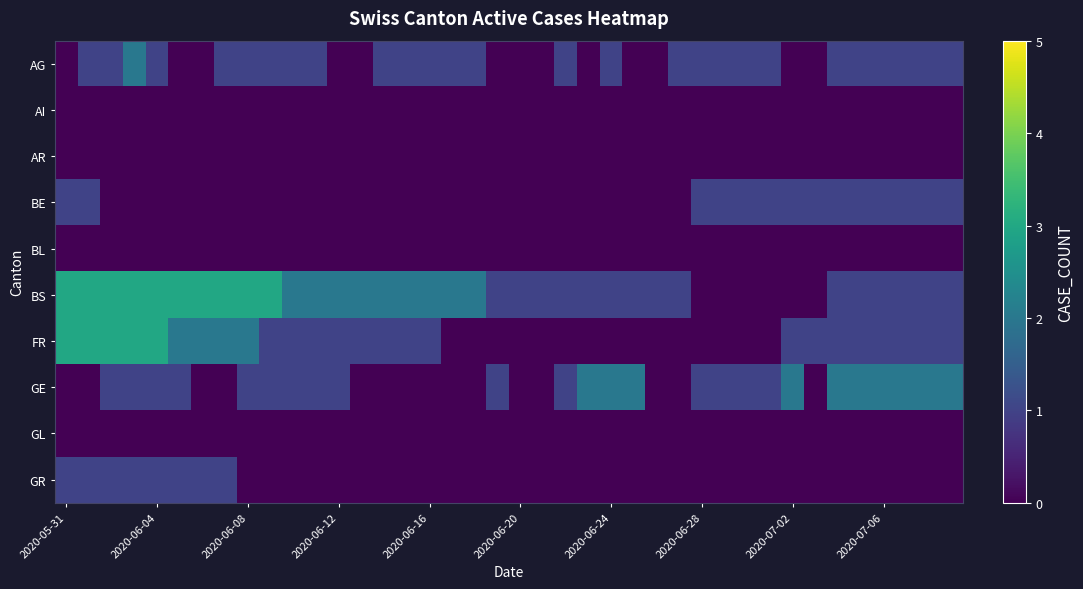

At which category does the chart reach its peak across all series?

2020-05-31